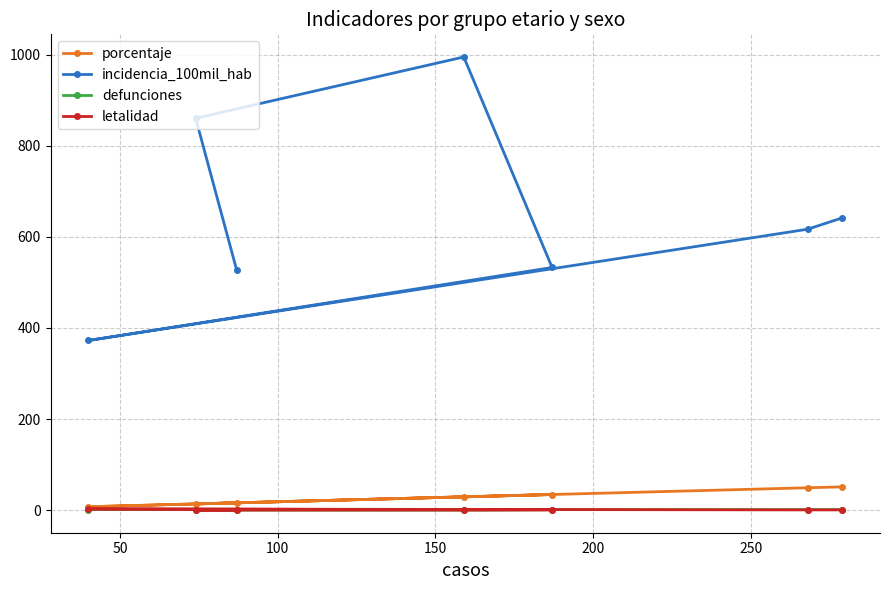

At how many categories does at least one series exceed 544?

4